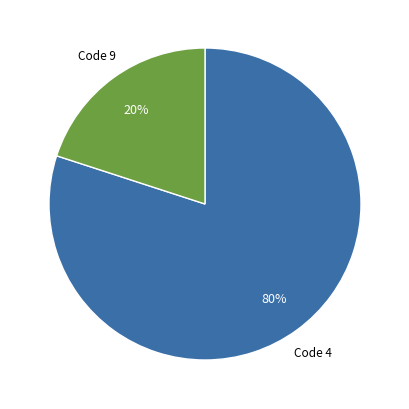

Is there any slice that represents more than half of the pie?

Yes